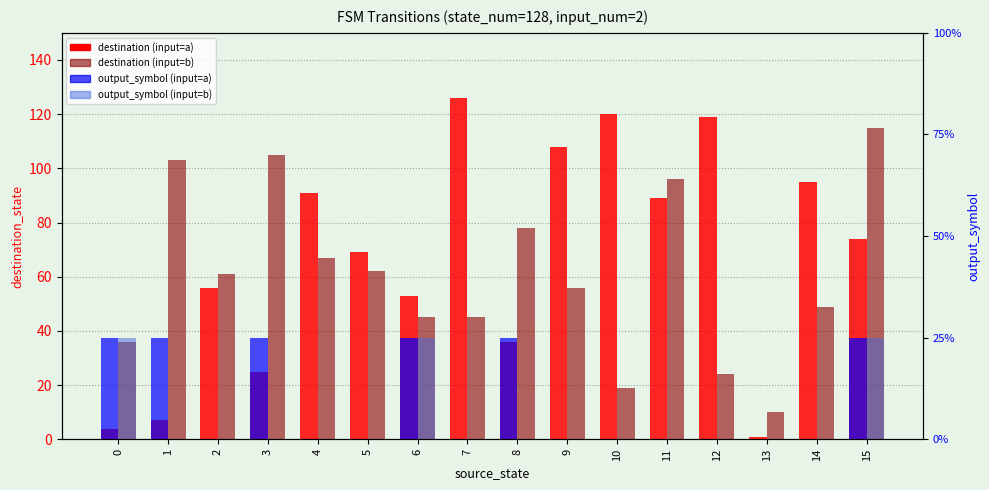

List the series in order of their peak value, lowest first.

output_symbol (input=a), output_symbol (input=b), destination (input=b), destination (input=a)